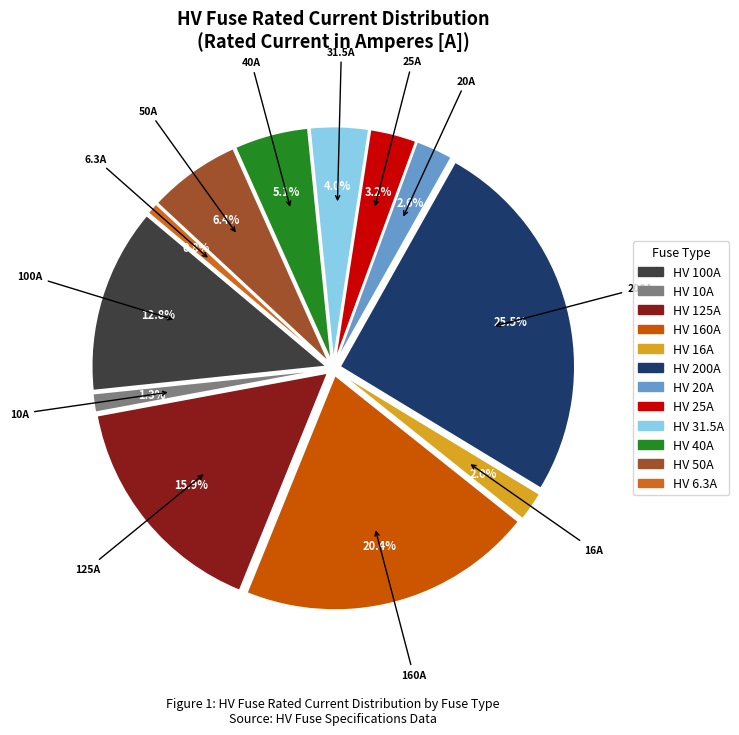

The HV 20A slice represents 1% of the pie. True or false?

False